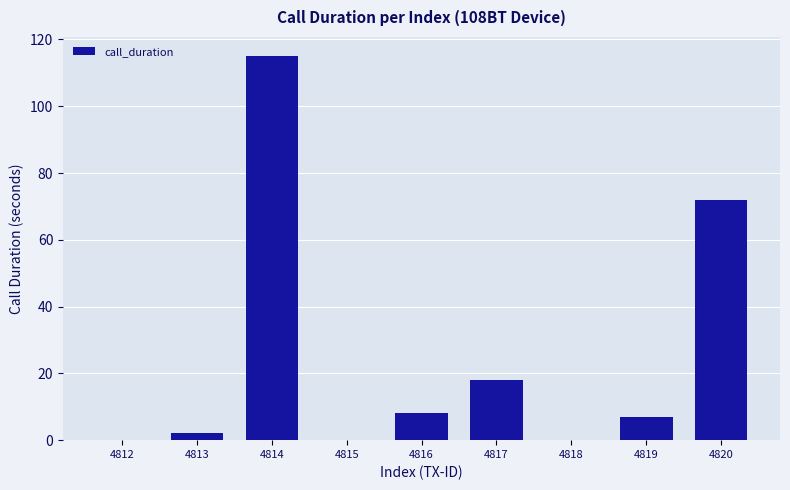

At which category does the chart reach its peak across all series?

4814